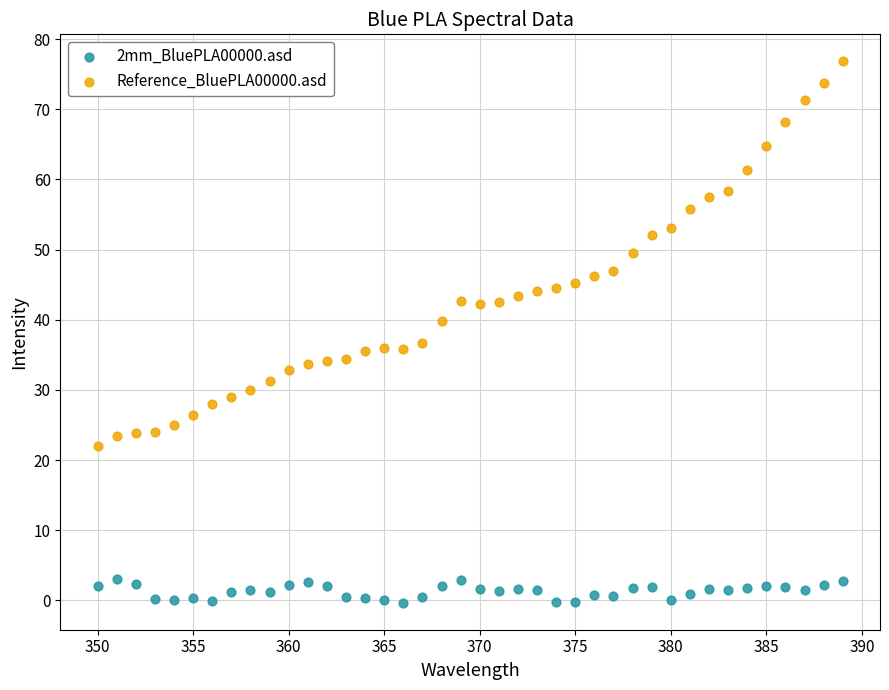

Across all data points, what is the range of X values (max minus min)?

39.0